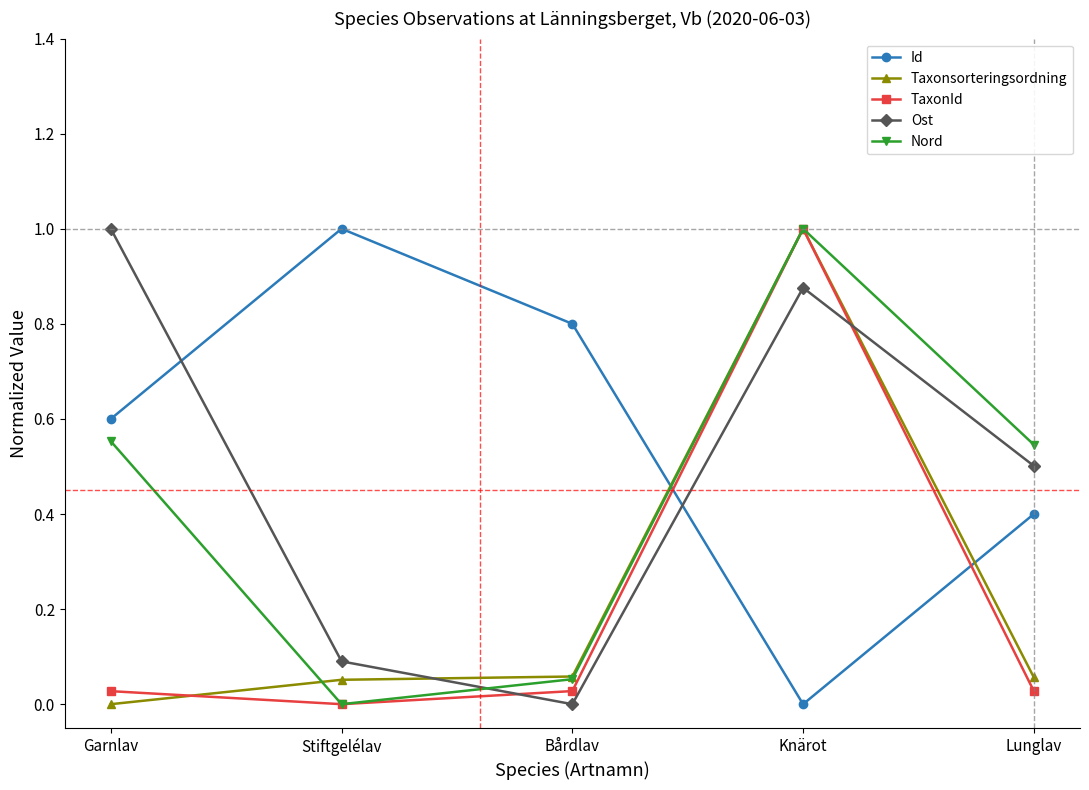

The Id series shows 0.8 at Bårdlav. True or false?

True